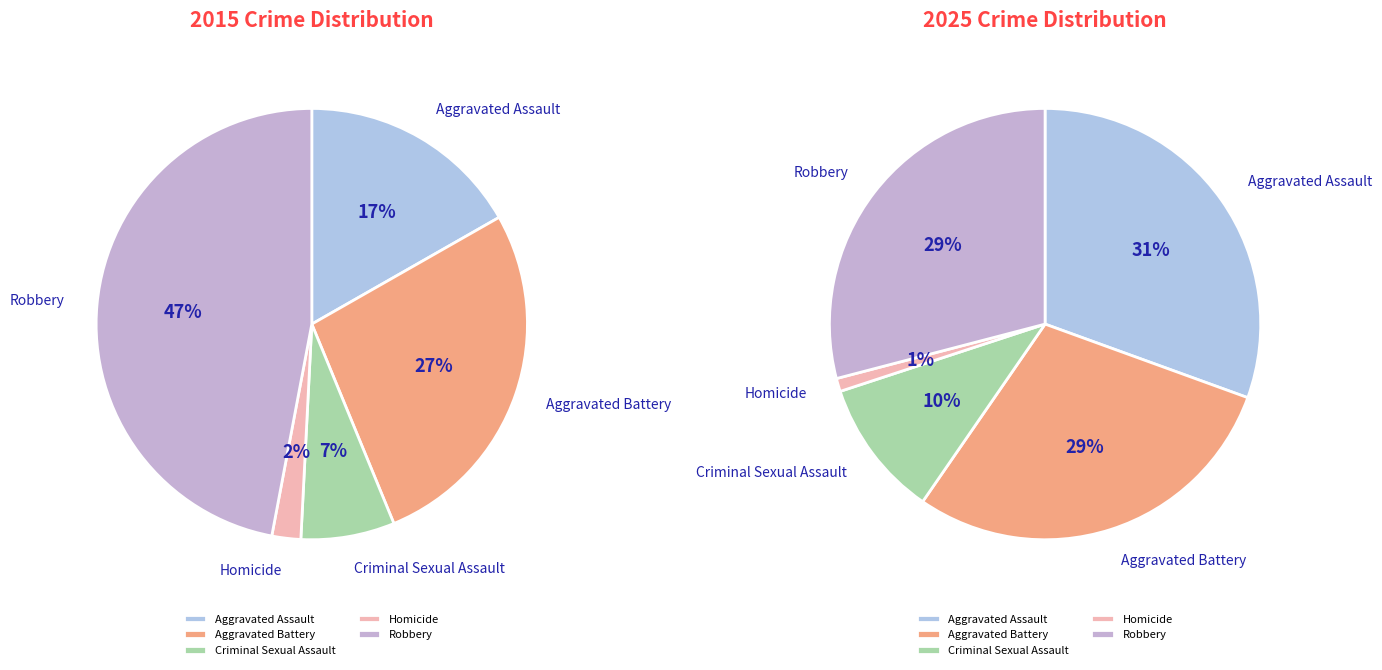

What is the largest slice in the pie chart?

Robbery